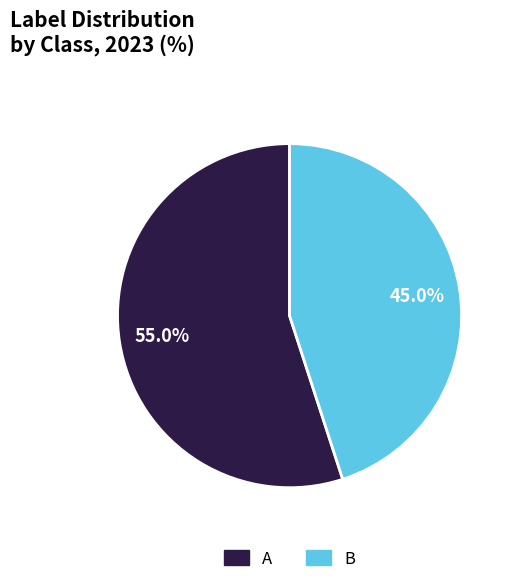

How many slices are in this pie chart?

2